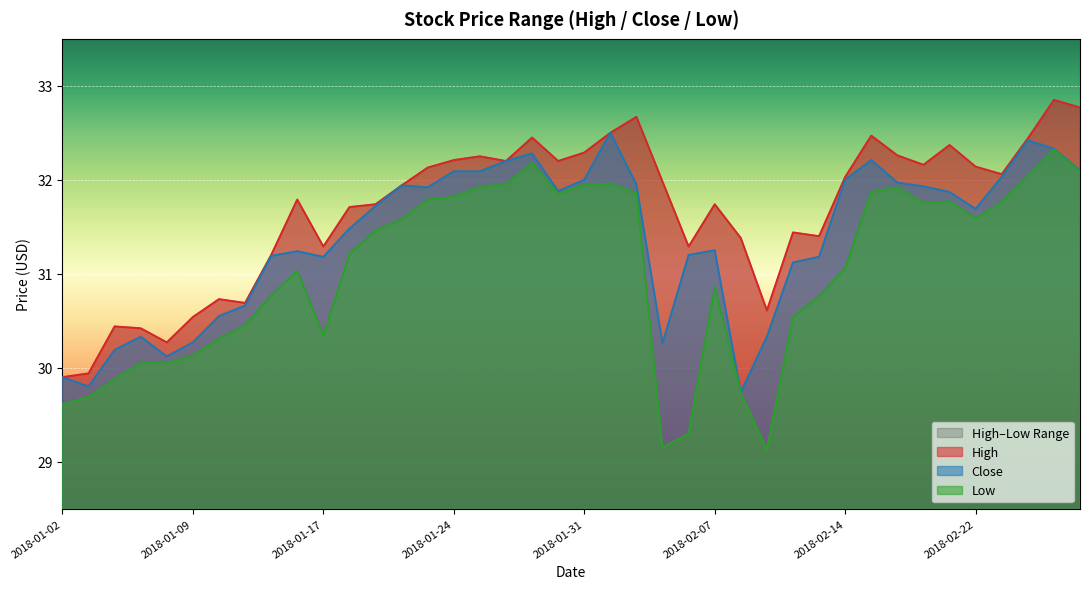

What is the average value of the High series?

31.7